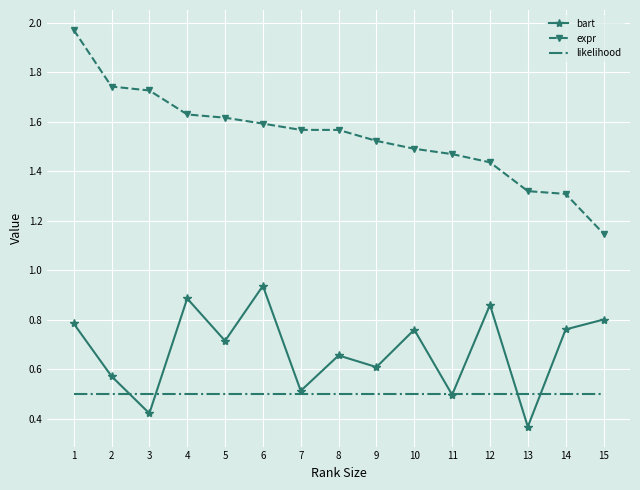

Count the number of categories in the chart.

15